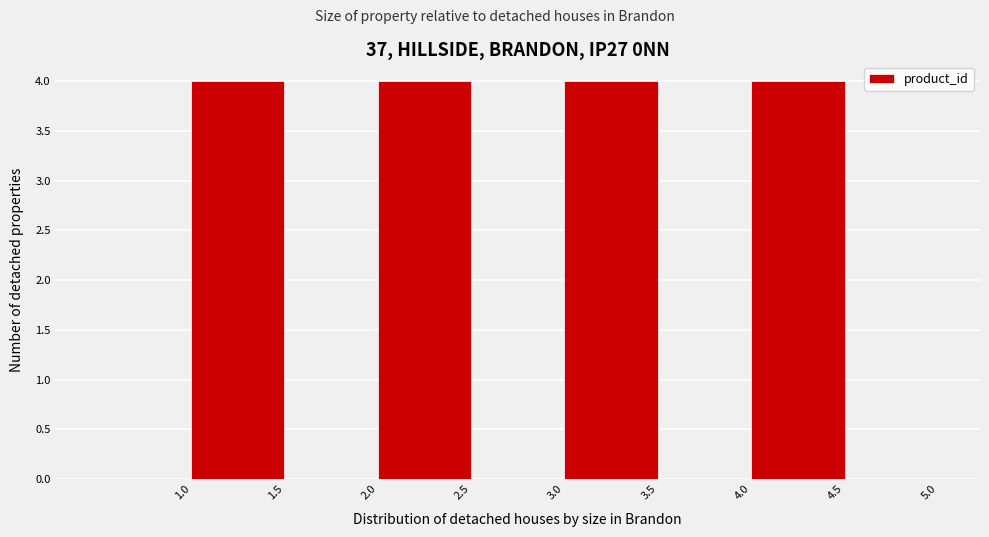

Reading left to right, transcribe this chart: for each bar, give the range it covers on the x-axis and its height. The values are not printed on the chart, so give them approximately, as read against the axis.

0.5 to 1.0: 0
1.0 to 1.5: 4
1.5 to 2.0: 0
2.0 to 2.5: 4
2.5 to 3.0: 0
3.0 to 3.5: 4
3.5 to 4.0: 0
4.0 to 4.5: 4
4.5 to 5.0: 0